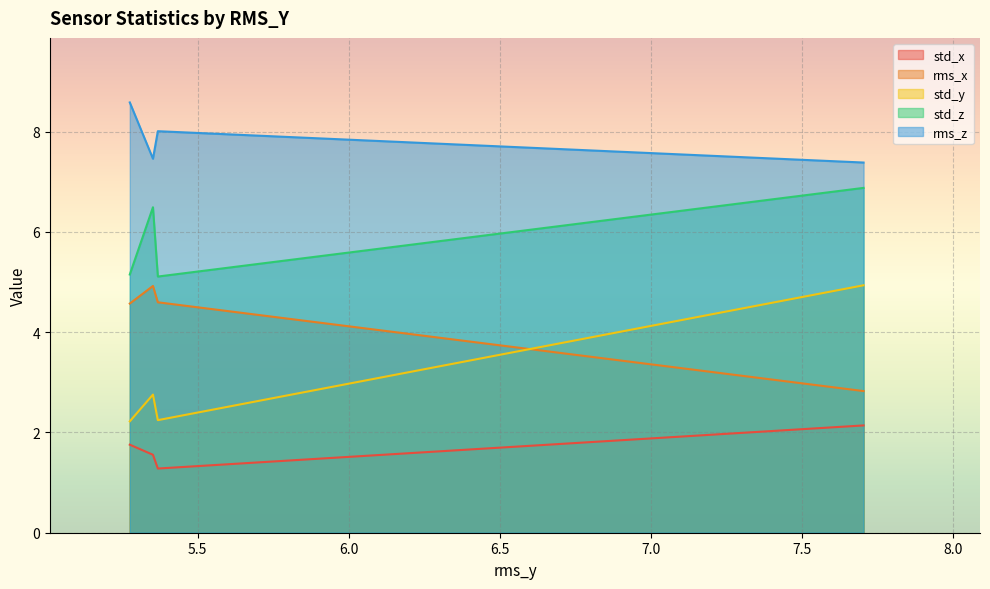

What is the difference between the maximum and second lowest values in the rms_x series?

0.4